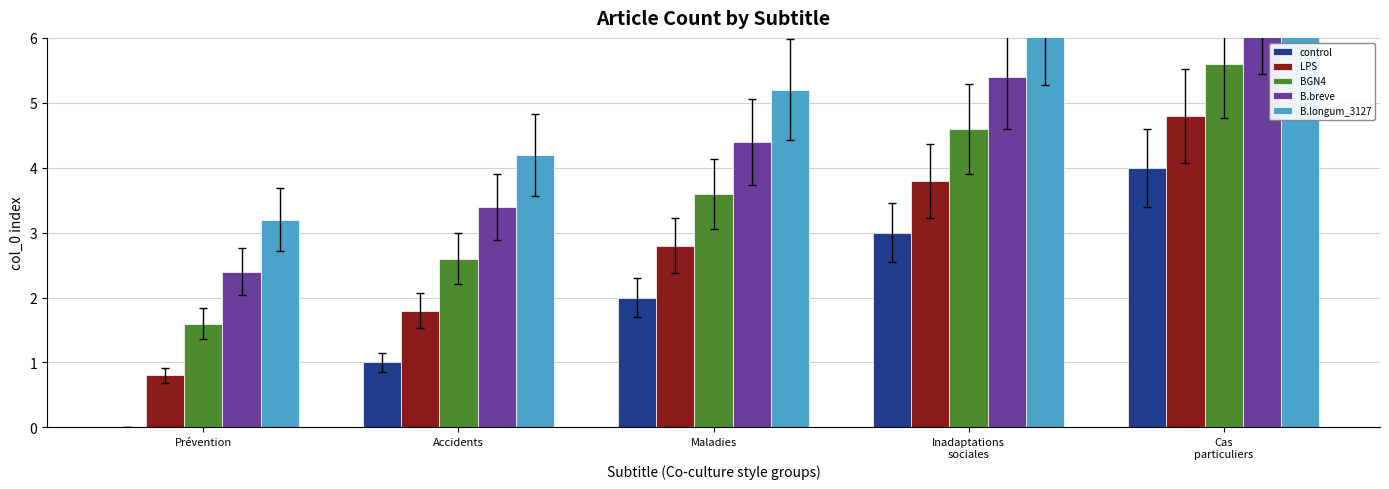

Which series has the widest spread of values?

control